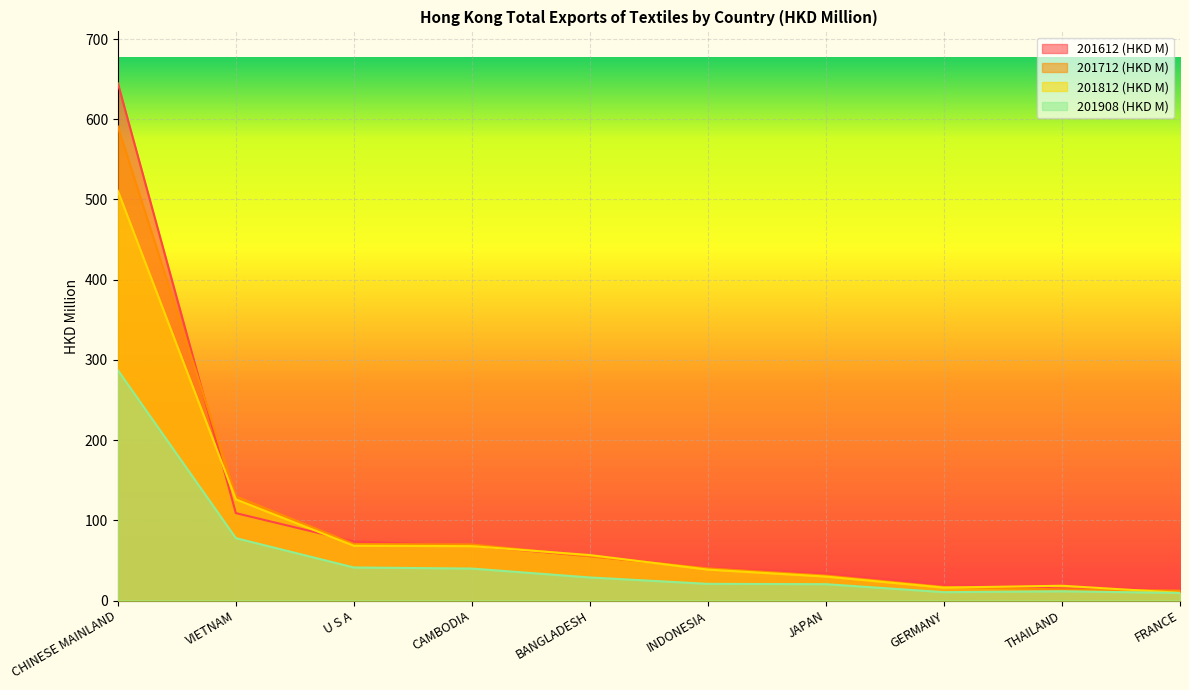

Between JAPAN and GERMANY, which is larger?

JAPAN